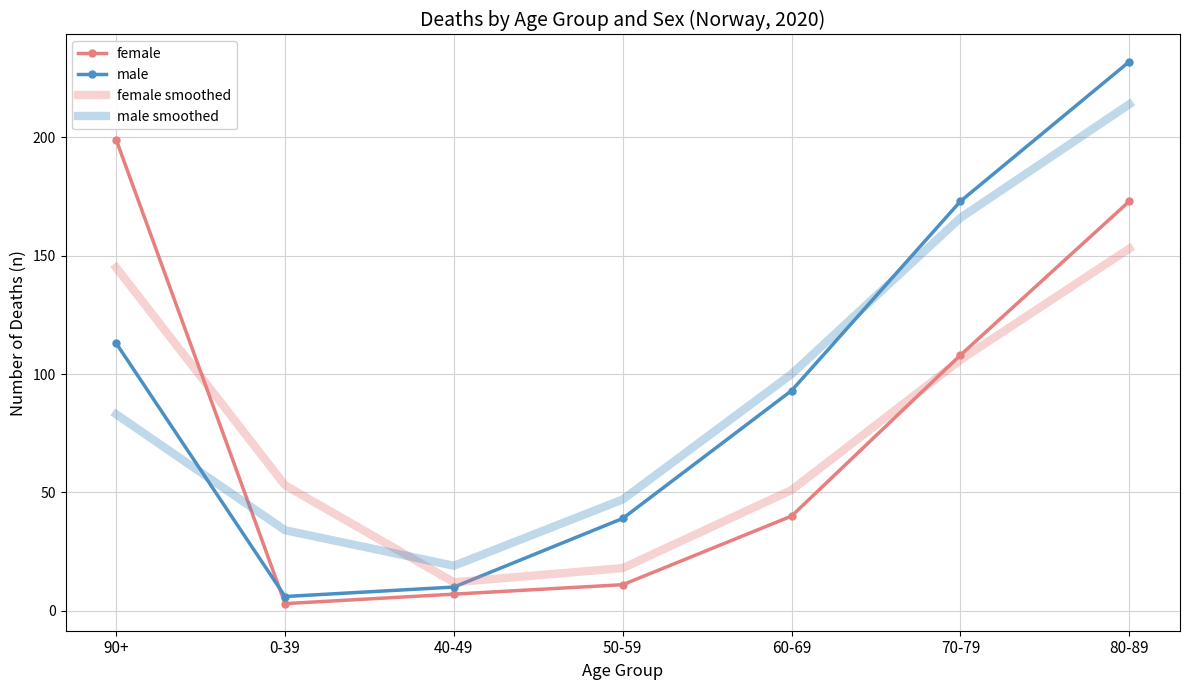

Reading left to right, transcribe all the data shown in this chart.

female: 199	3	7	11	40	108	173
male: 113	6	10	39	93	173	232
female smoothed: 145	53	12	18	51	106	153
male smoothed: 83	34	19	47	100	166	214